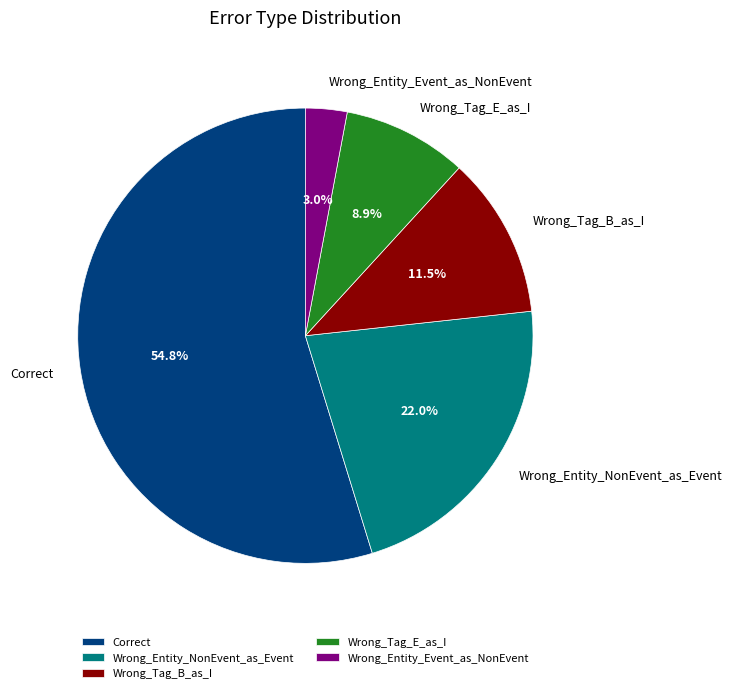

Is it true that Correct is 61% of the pie?

False